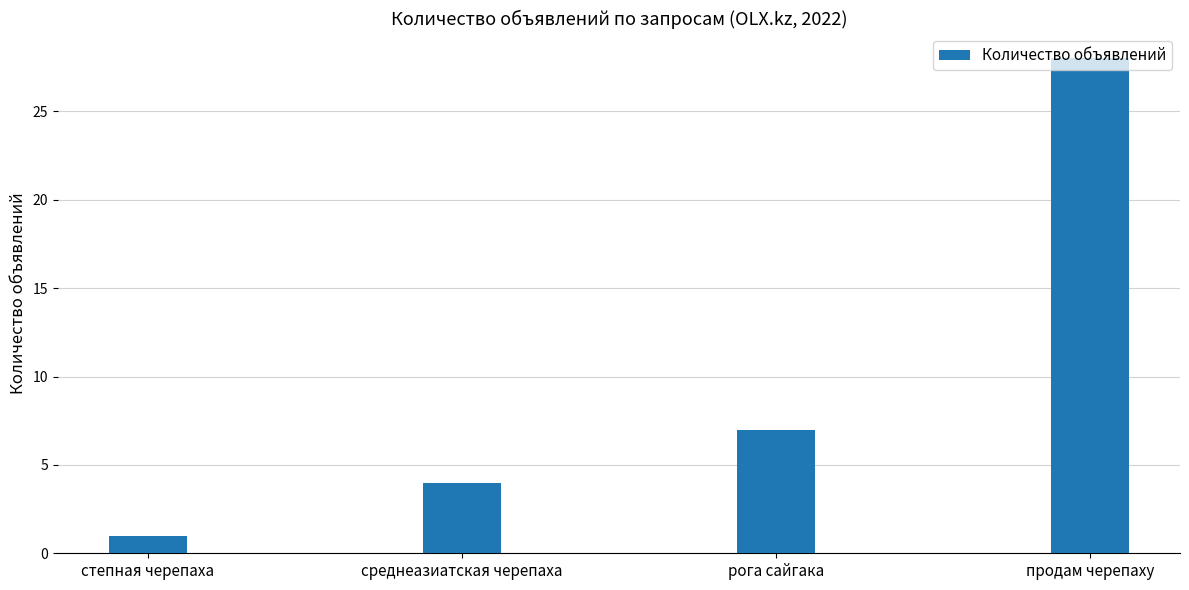

What position from the right is среднеазиатская черепаха?

3